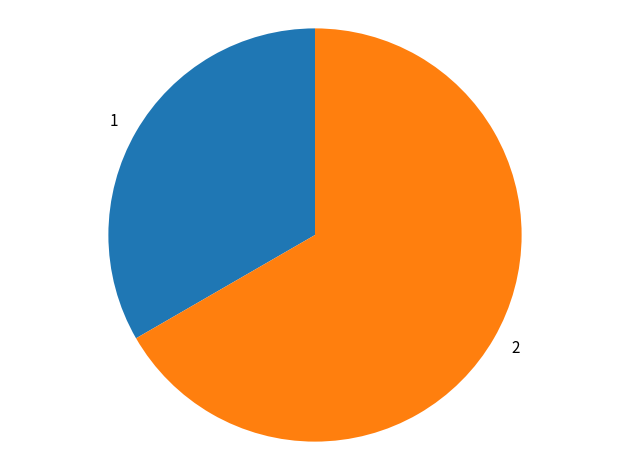

Count the number of slices in the pie.

2